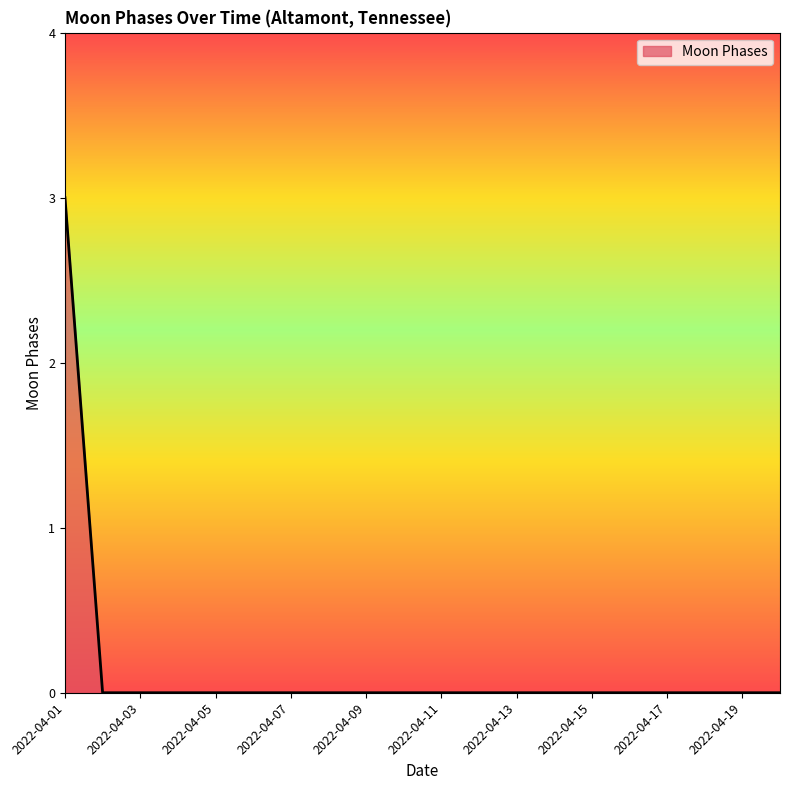

What is the greatest value displayed?

3